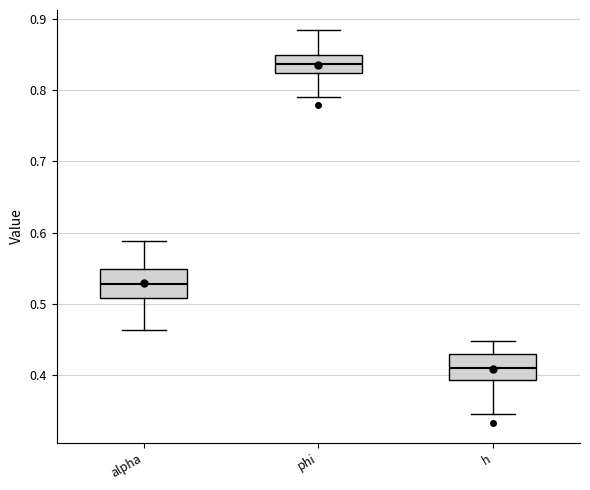

Which box's median line is the highest?

phi